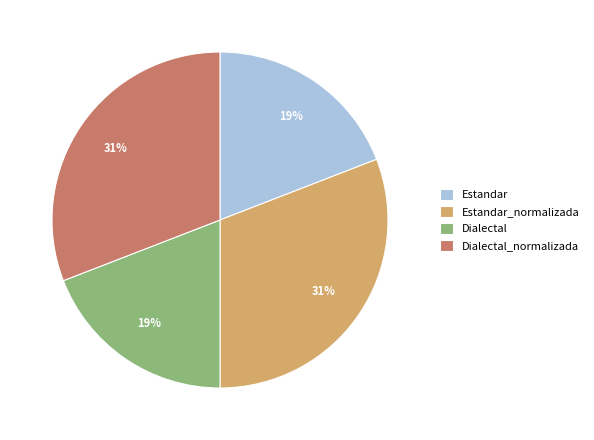

The Dialectal_normalizada slice represents 31% of the pie. True or false?

True